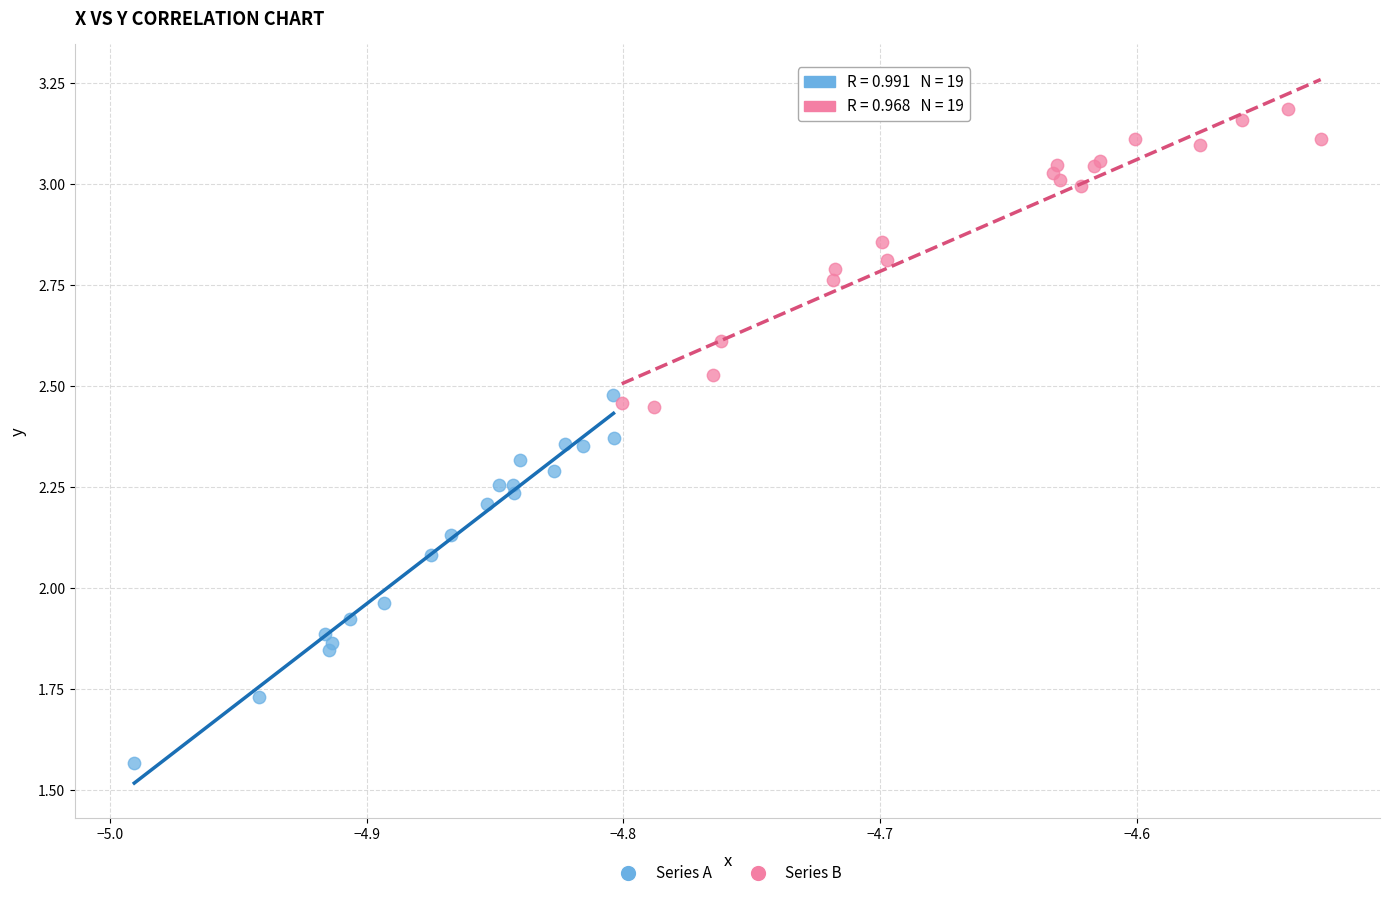

Which series contains the highest Y value?

Series B